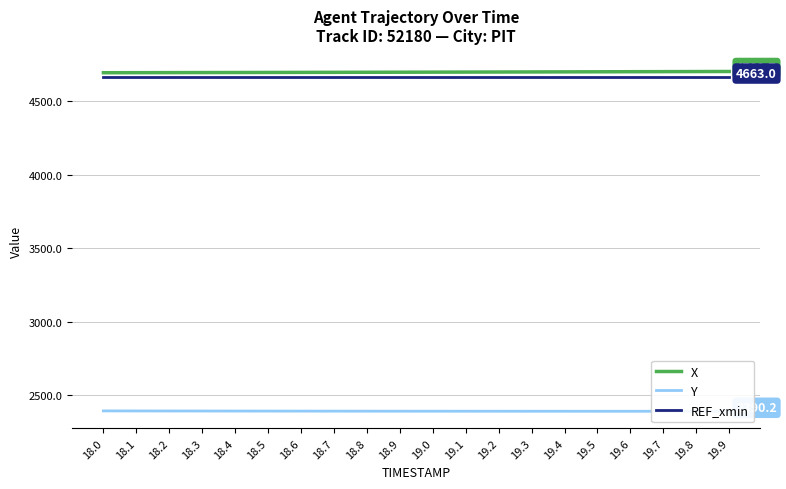

What is the difference between the highest and lowest values at 18.1?

2300.1